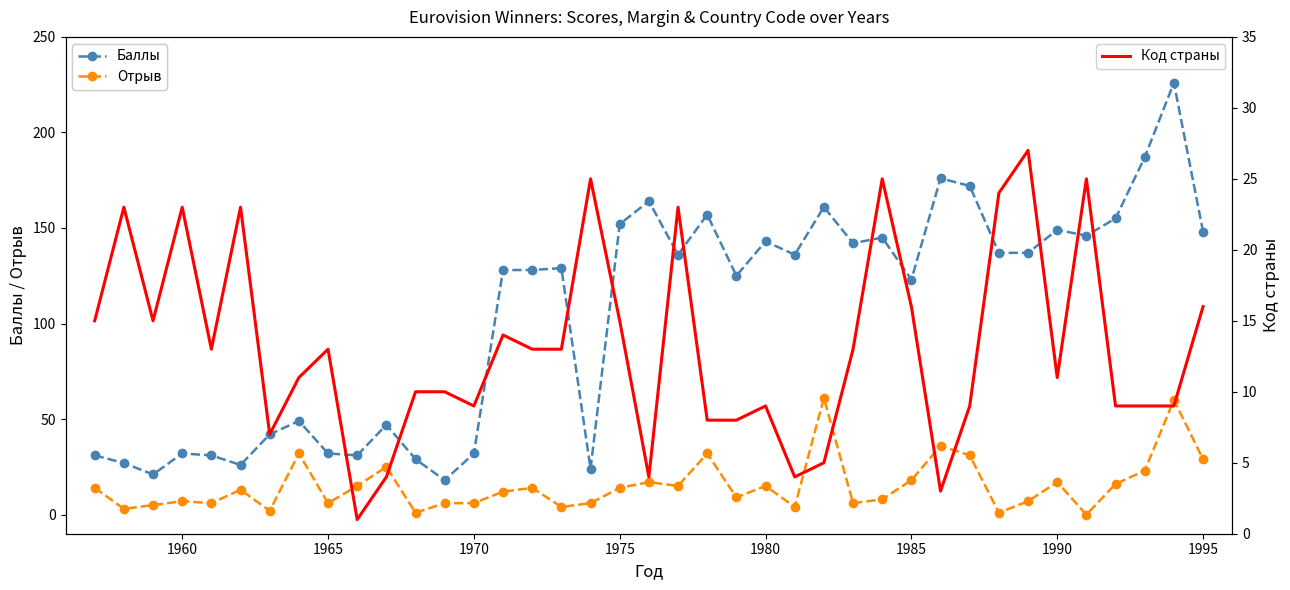

True or false: Код страны and Баллы intersect in this chart.

True